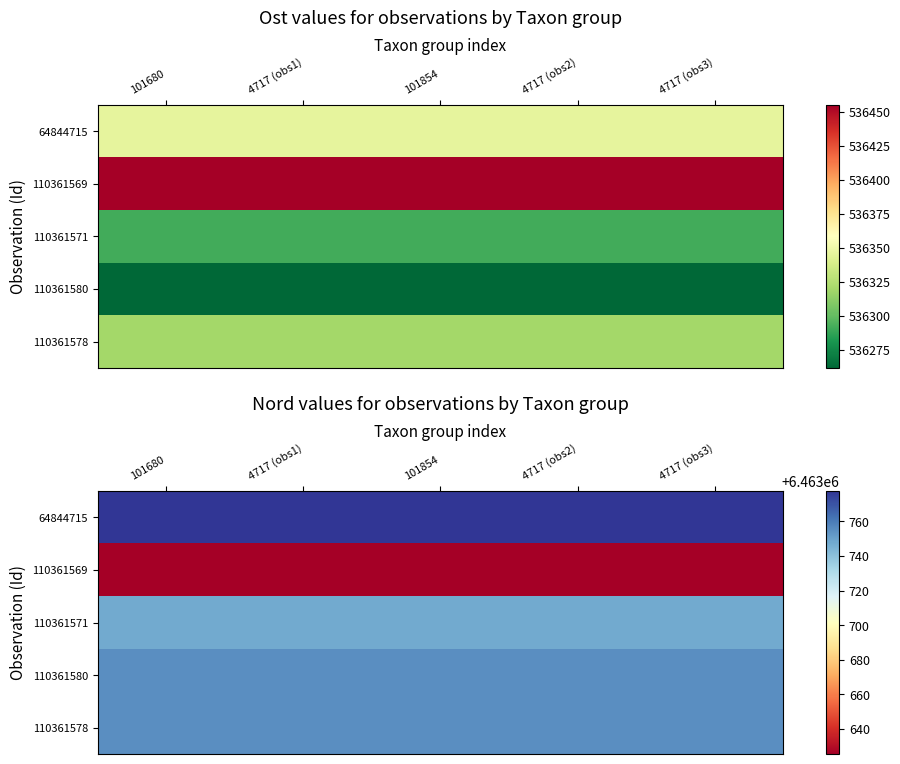

What is the highest value of the 110361580 series?

6463755.1